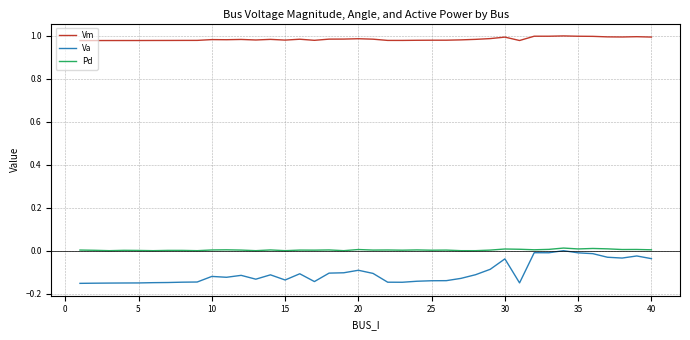

True or false: Vm and Va cross at least once.

False